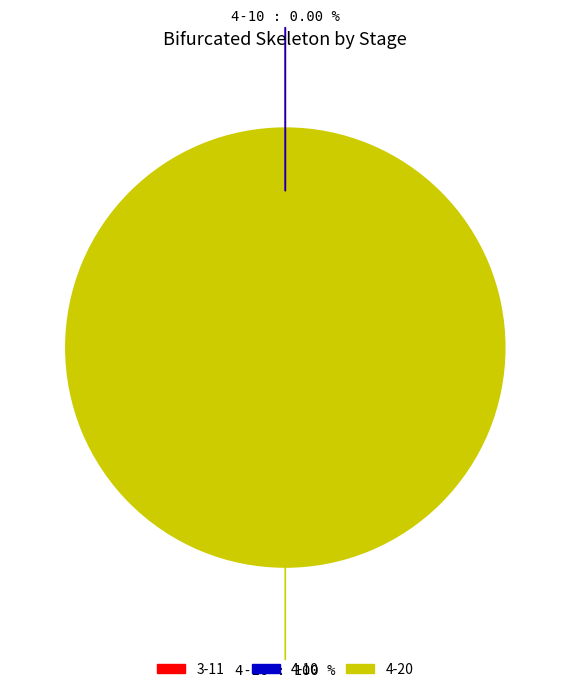

Which category accounts for the majority?

4-20